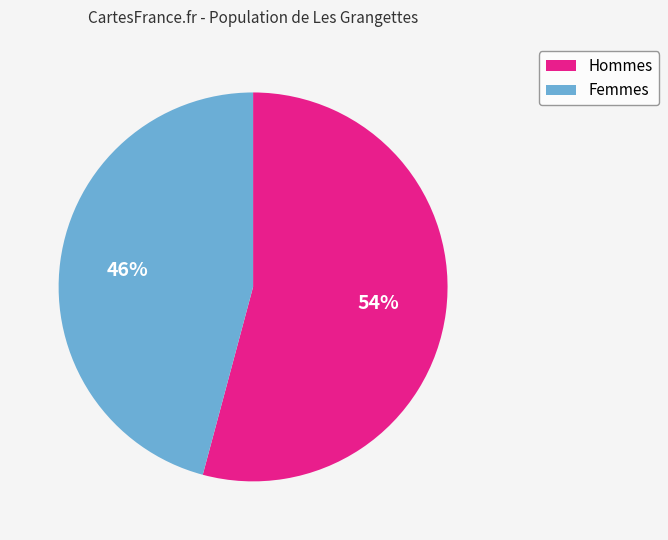

To the nearest percent, what is the average slice percentage?

50%